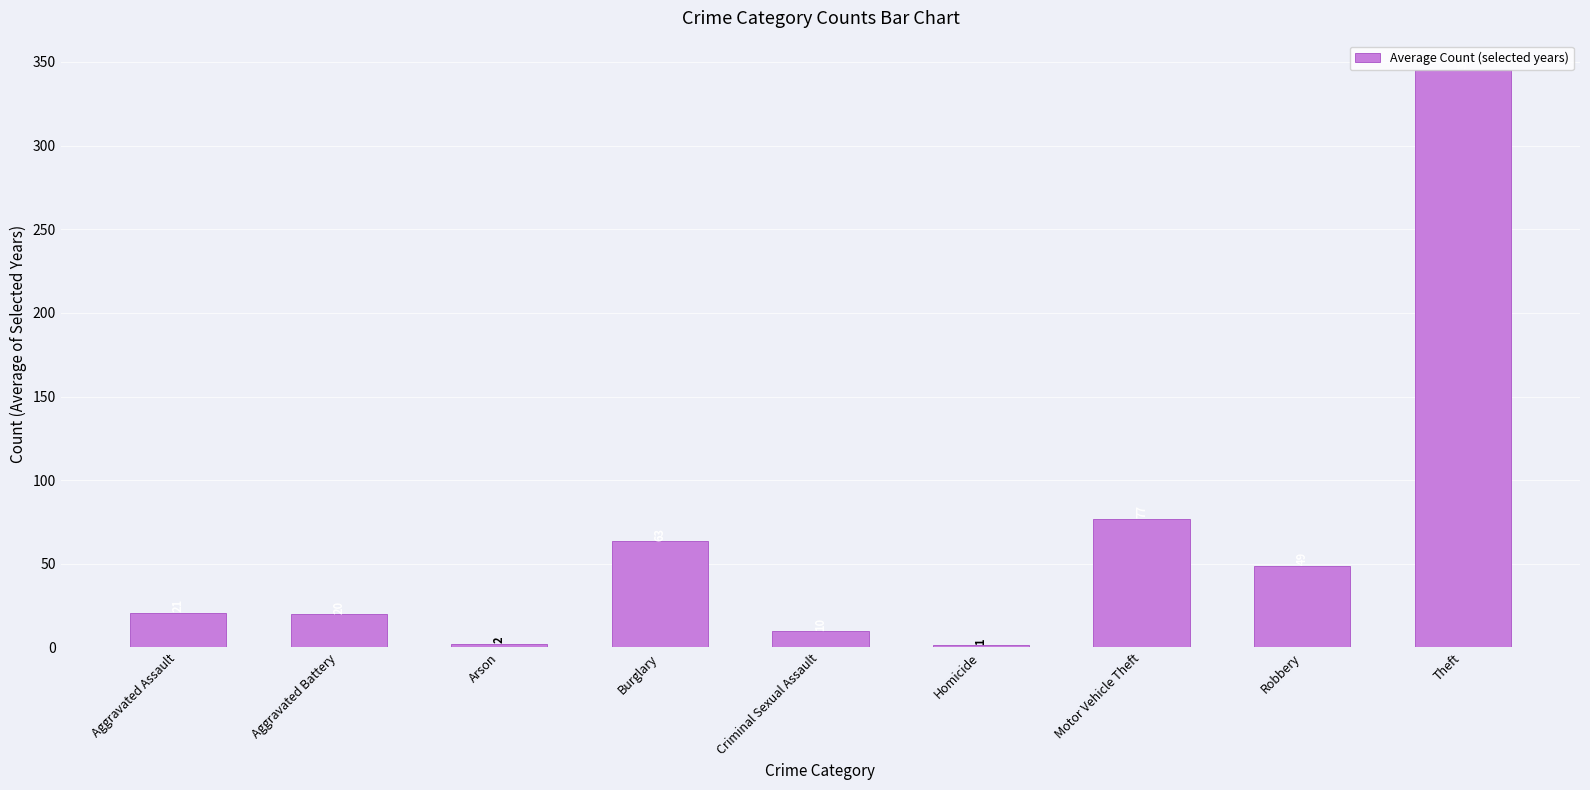

Read the value at Burglary.

63.4